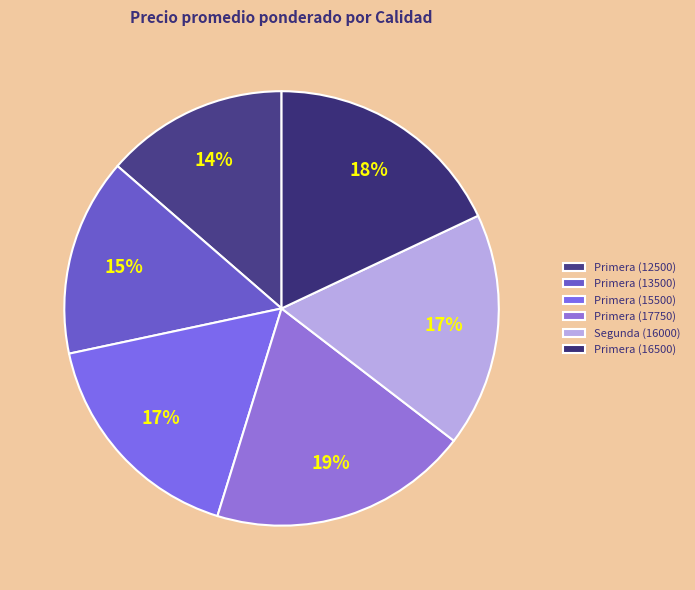

Which slice is the largest?

Primera (17750)